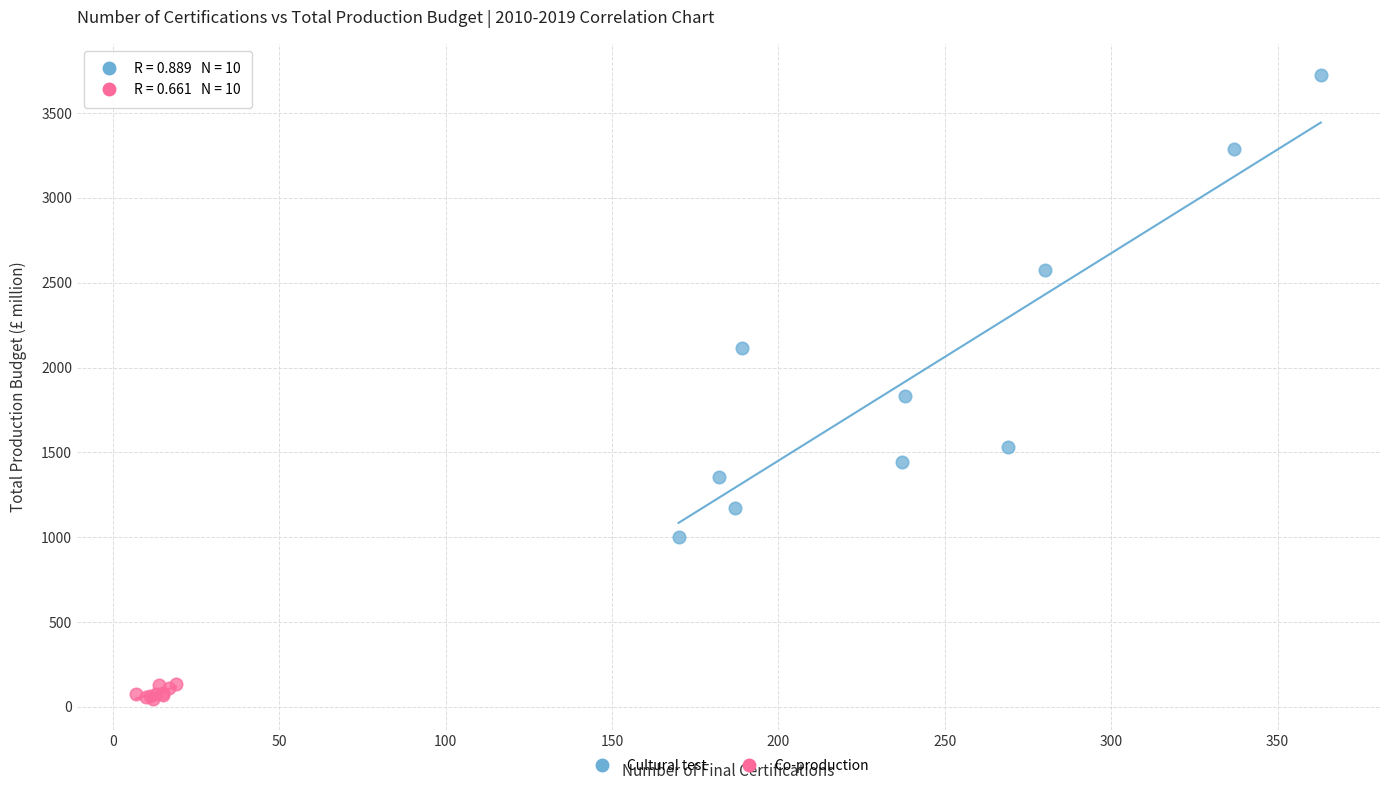

What are all the series names shown in the legend?

Cultural test, Co-production